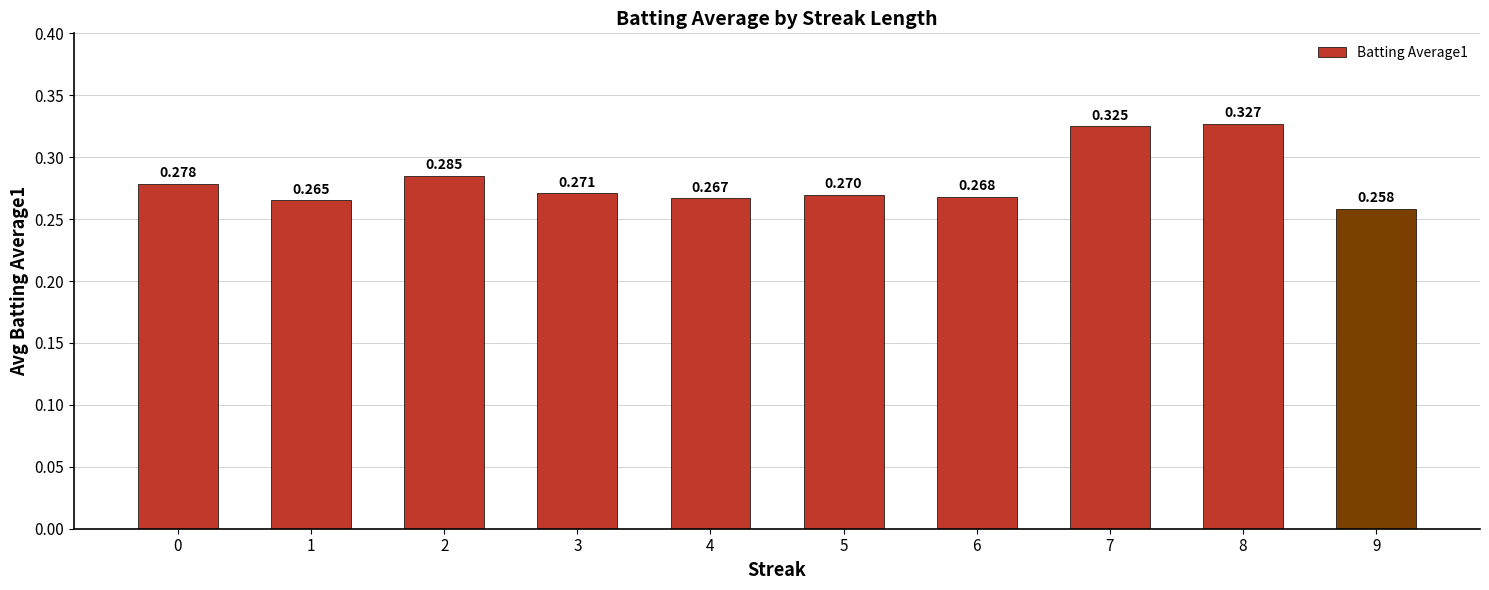

How many bars are there in total?

10